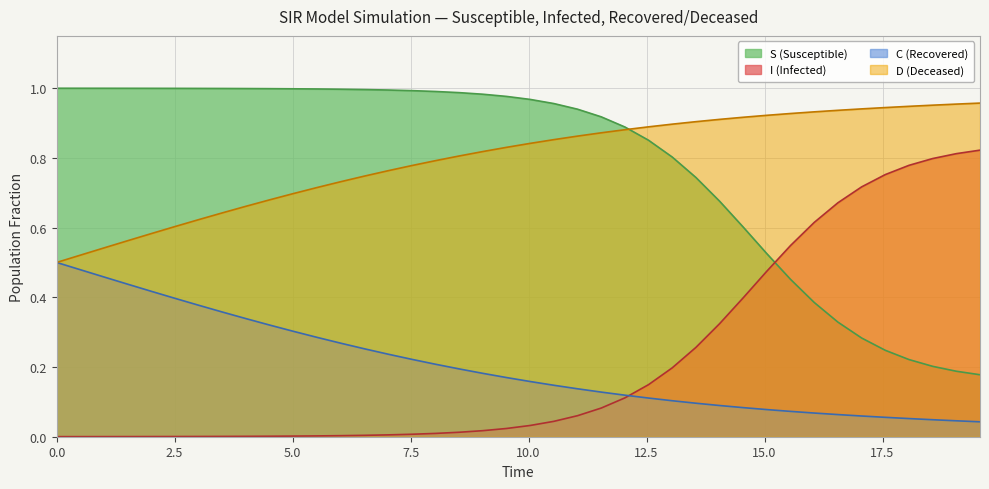

True or false: S and D cross at least once.

True